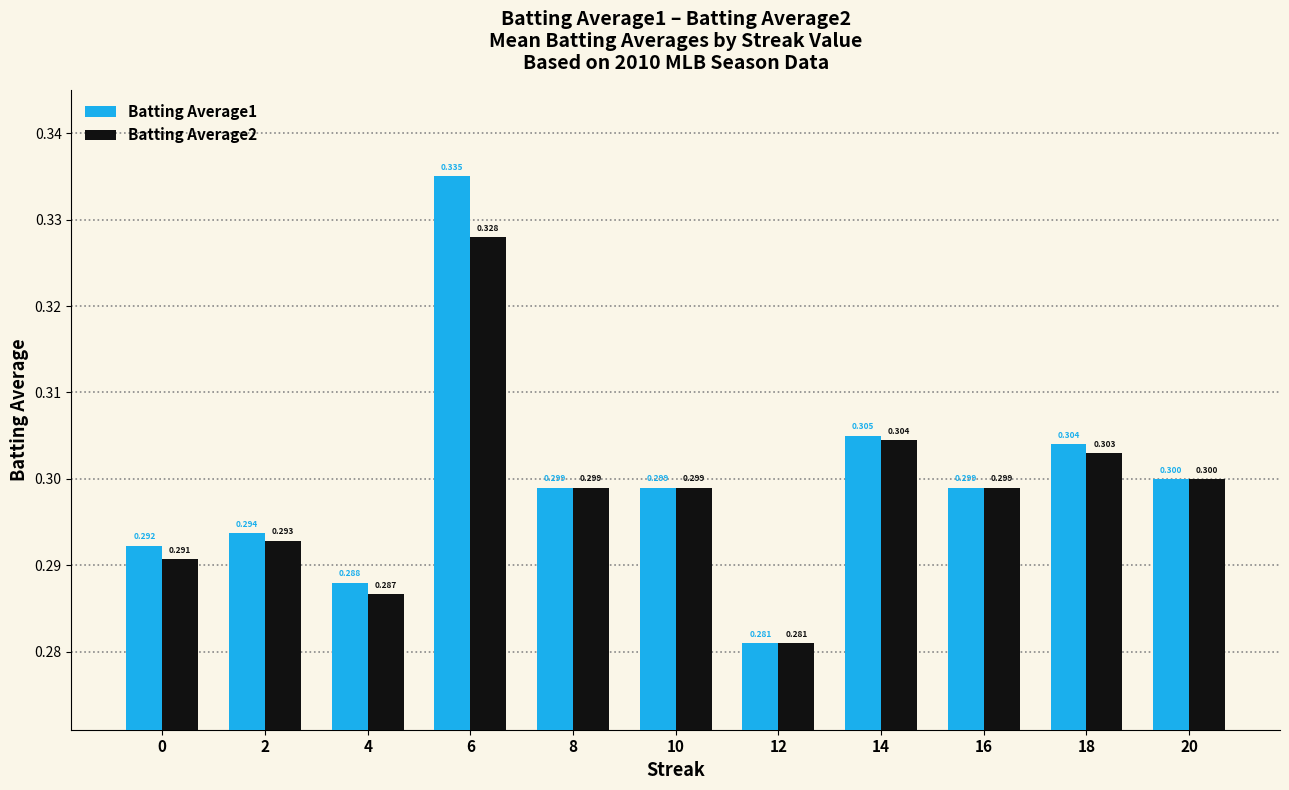

Is the value of Batting Average1 at 0 greater than the value of Batting Average2 at 16?

No